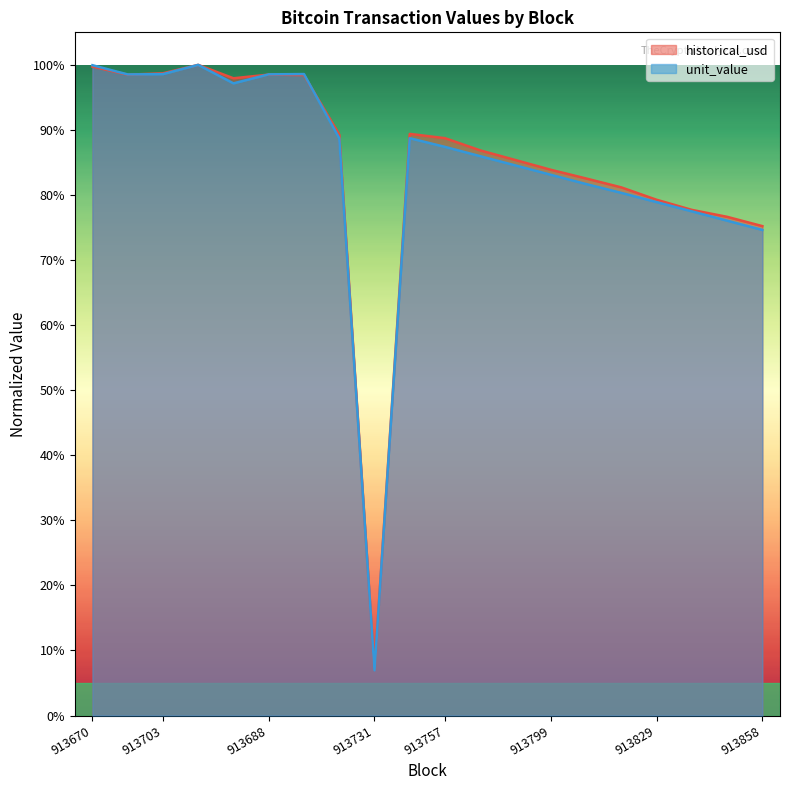

What is the approximate value of historical_usd at 913670?

1.0